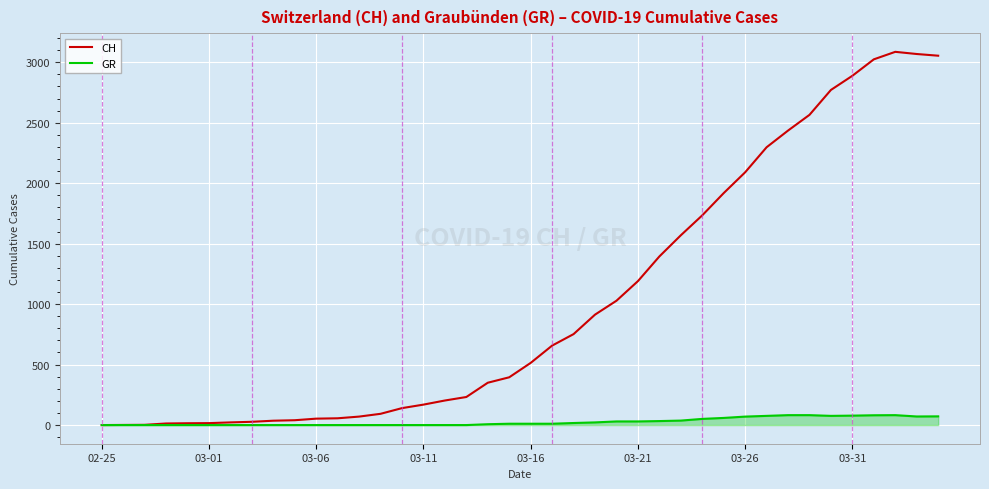

What is the maximum value shown in the chart?

3086